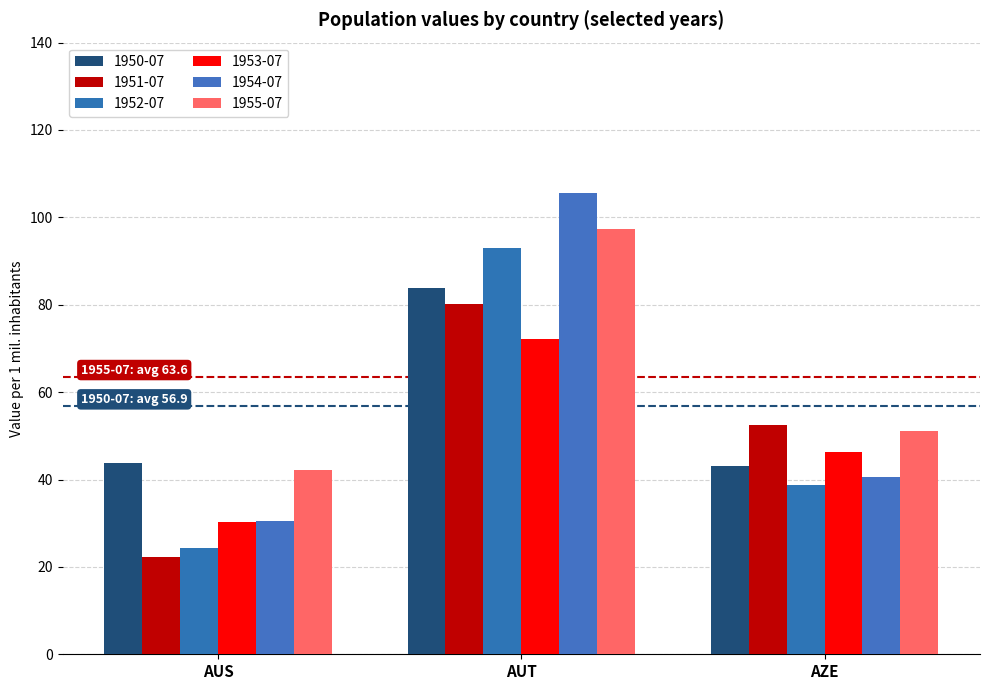

What is the label of the 3rd bar from the left?

AZE